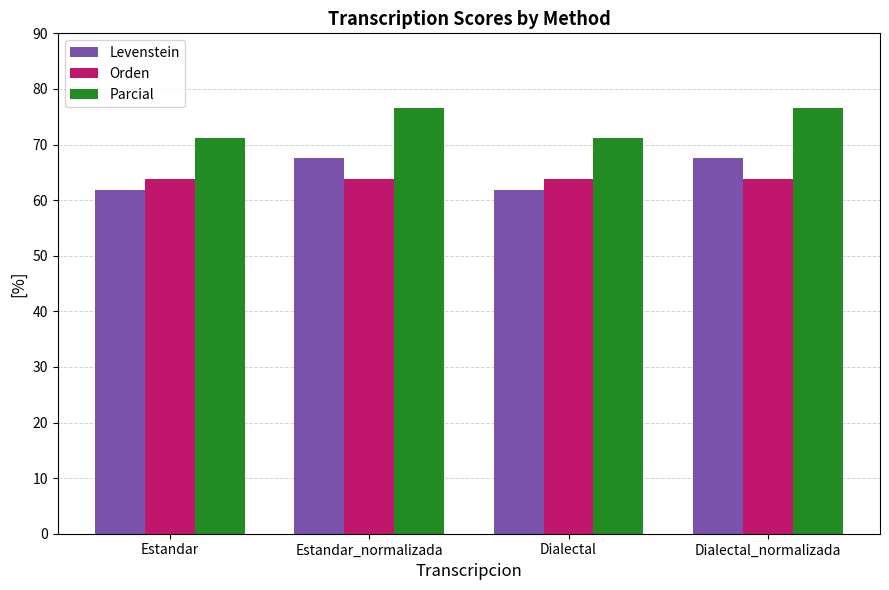

Are the bars grouped side by side (vs. stacked)?

Yes